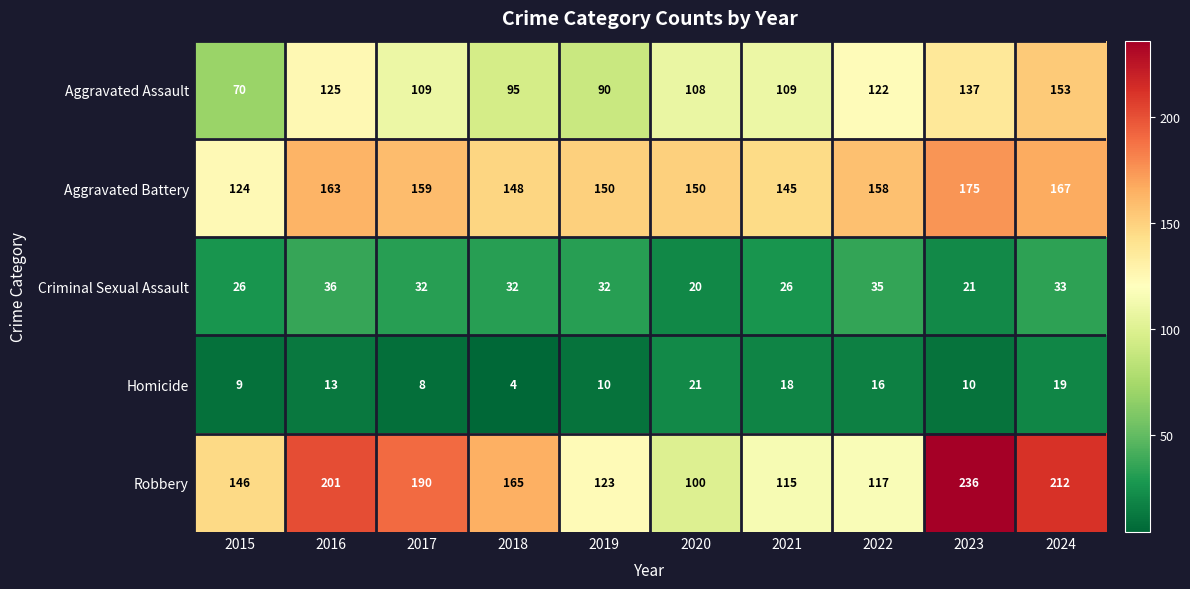

At how many categories does at least one series exceed 167?

4